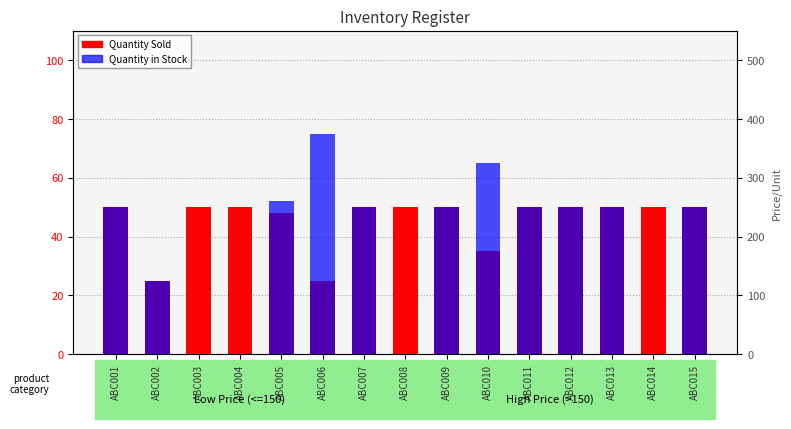

Reading right to left, transcribe all the data shown in this chart.

Quantity Sold: ABC015=50	ABC014=50	ABC013=50	ABC012=50	ABC011=50	ABC010=35	ABC009=50	ABC008=50	ABC007=50	ABC006=25	ABC005=48	ABC004=50	ABC003=50	ABC002=25	ABC001=50
Quantity in Stock: ABC015=50	ABC014=0	ABC013=50	ABC012=50	ABC011=50	ABC010=65	ABC009=50	ABC008=0	ABC007=50	ABC006=75	ABC005=52	ABC004=0	ABC003=0	ABC002=25	ABC001=50